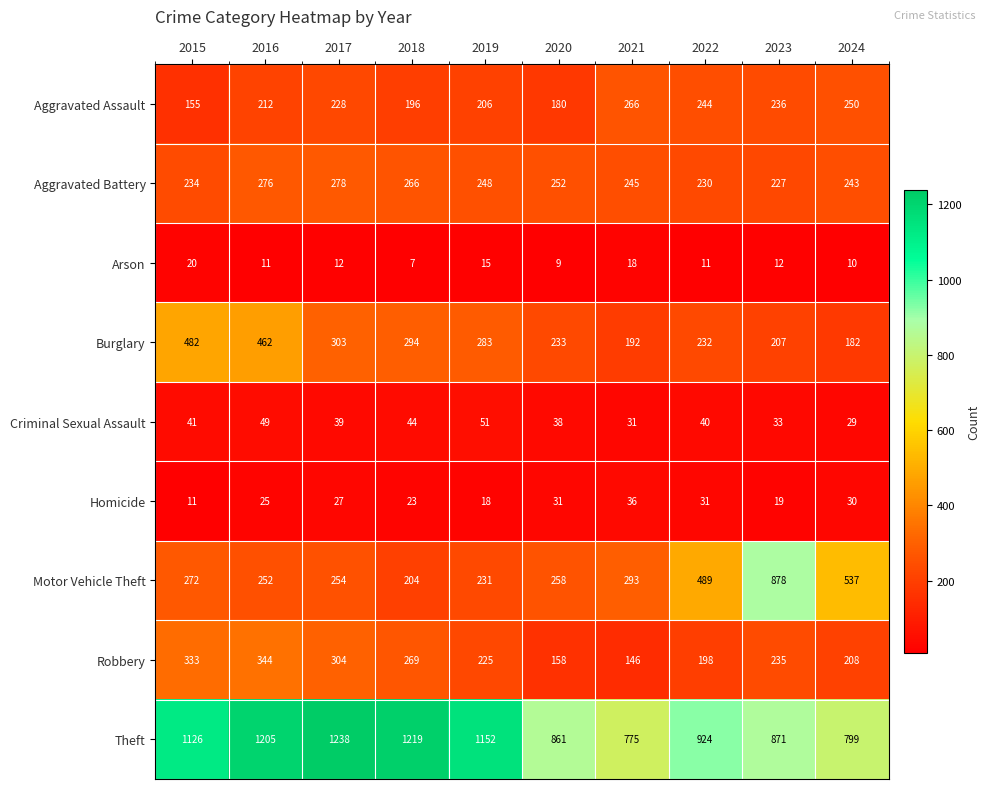

Which series has the largest range (max minus min)?

Motor Vehicle Theft